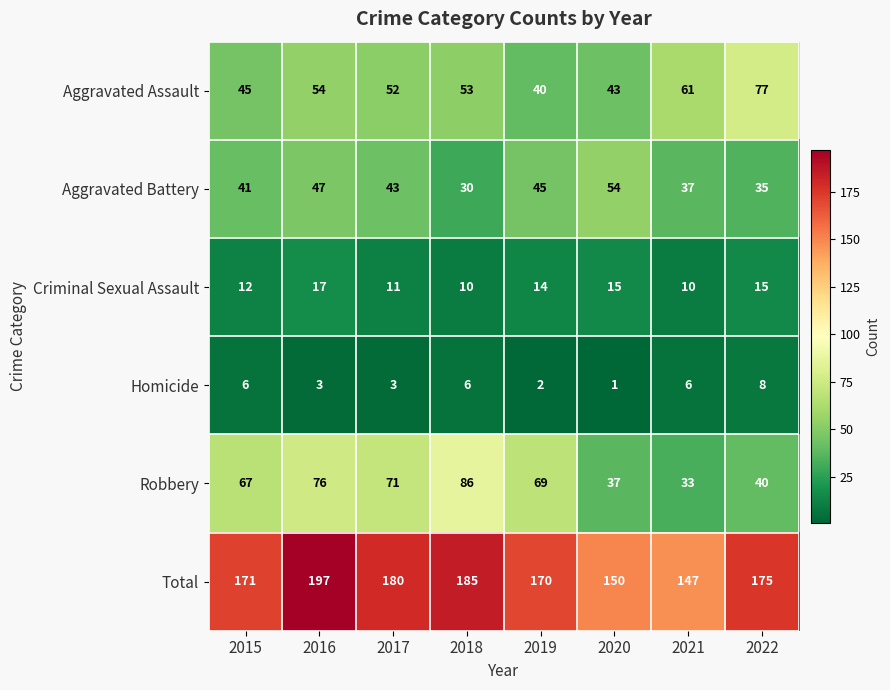

List the series in order of their peak value, highest first.

Total, Robbery, Aggravated Assault, Aggravated Battery, Criminal Sexual Assault, Homicide